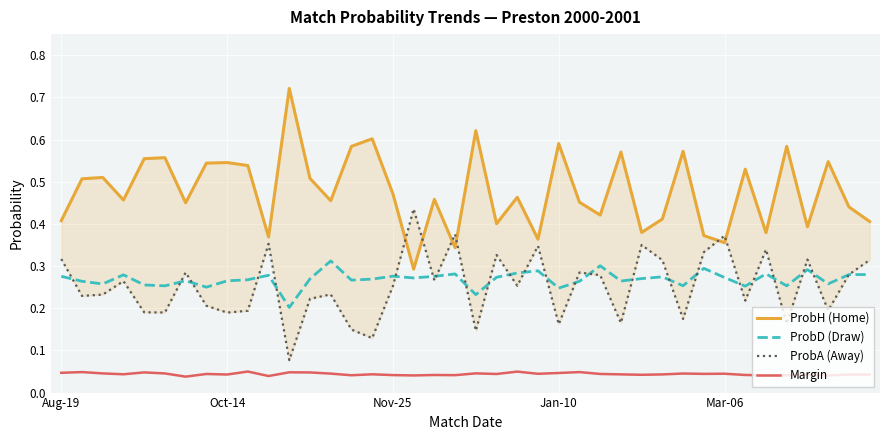

What is the difference between the highest and lowest values at 13?

0.4